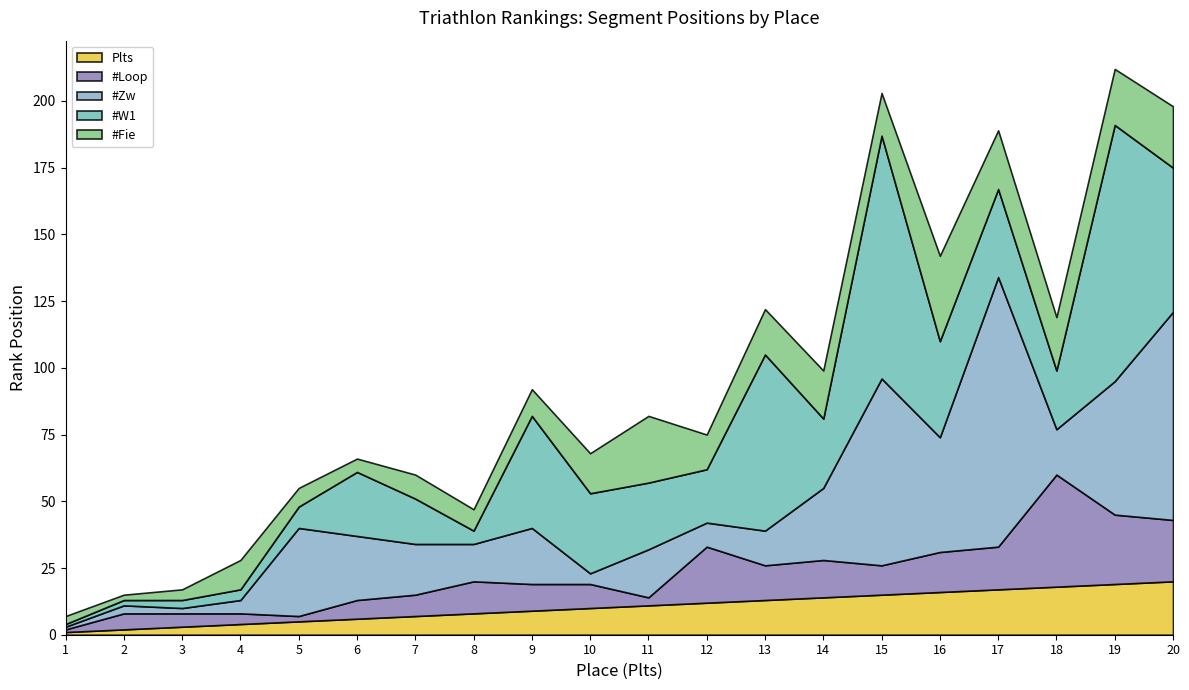

At 10, list the series in order from smallest to largest.

#Zw, #Loop, Plts, #Fie, #W1